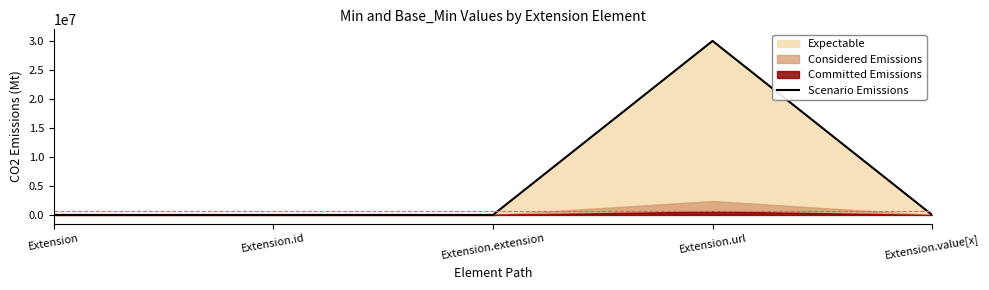

How many values exceed 0?

1